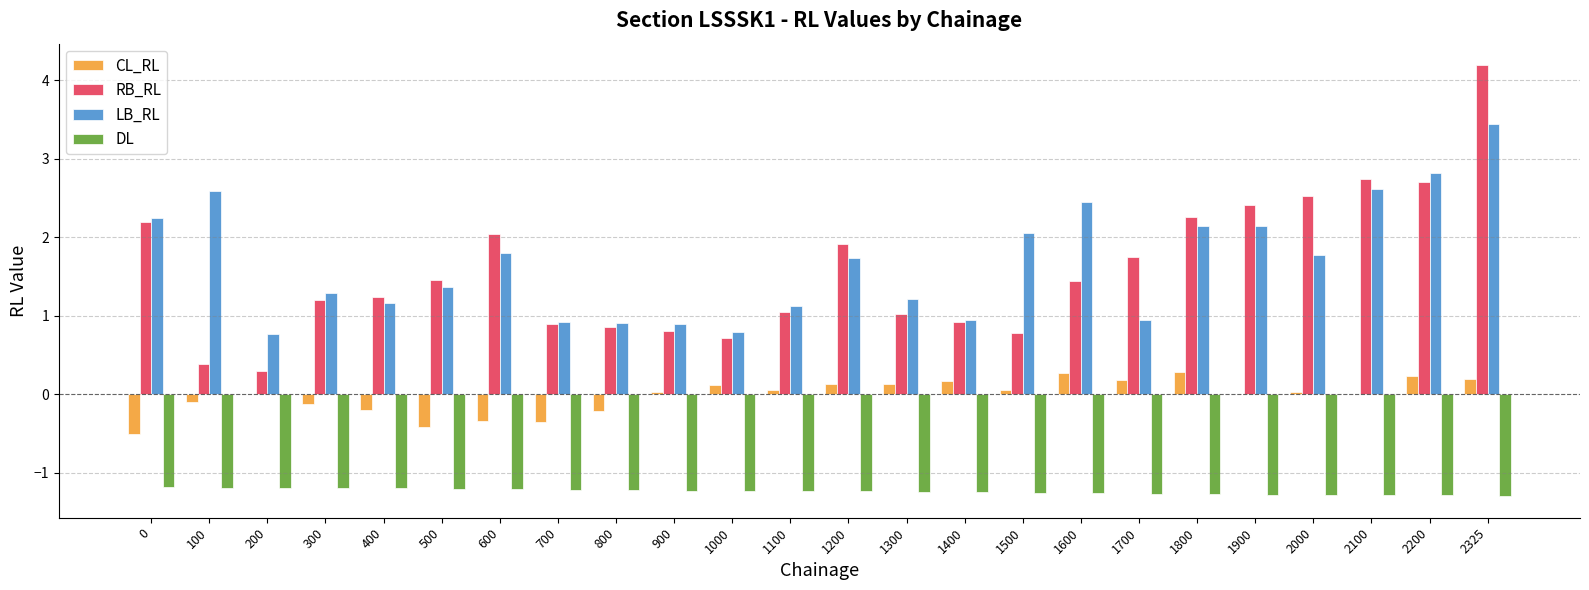

How many groups of bars are there?

24